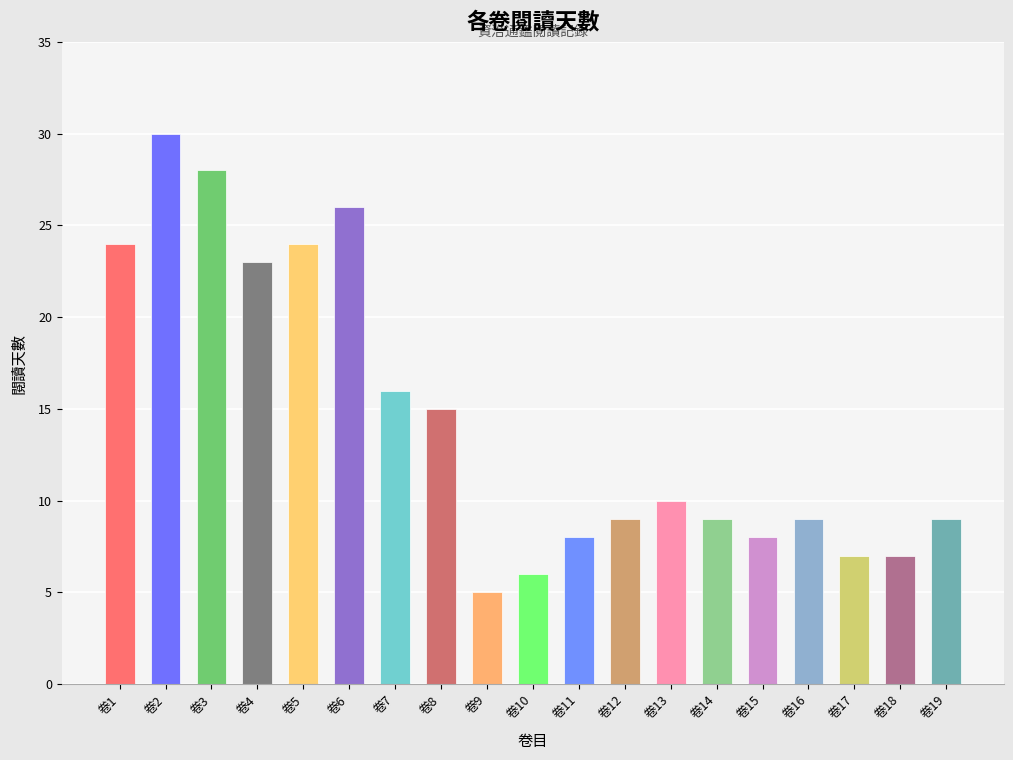

Approximately how many times larger is the value at 卷6 compared to 卷11?

3.2